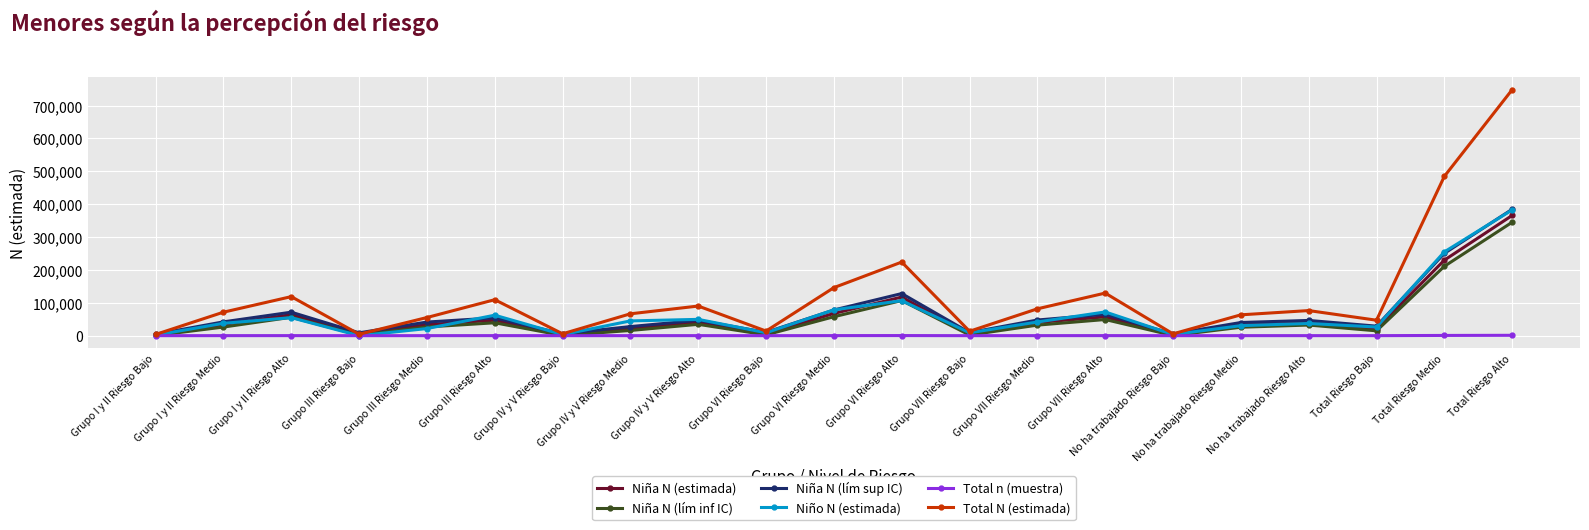

Which series has the largest total across all categories?

Total N (estimada)